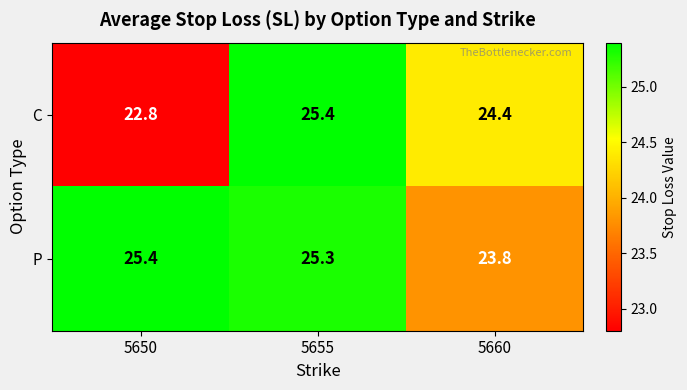

Rank the categories by C value from highest to lowest.

5655, 5660, 5650